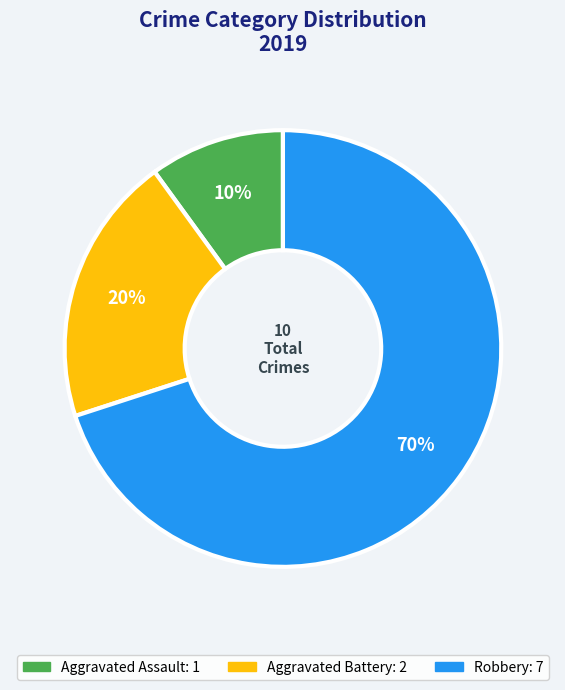

Which category accounts for the majority?

Robbery